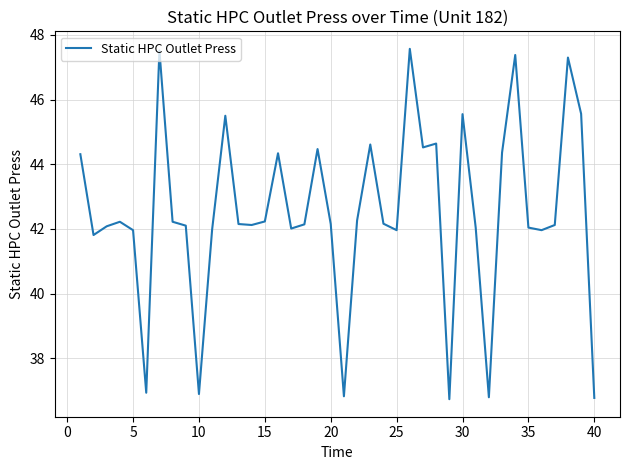

What is the maximum value shown in the chart?

47.6